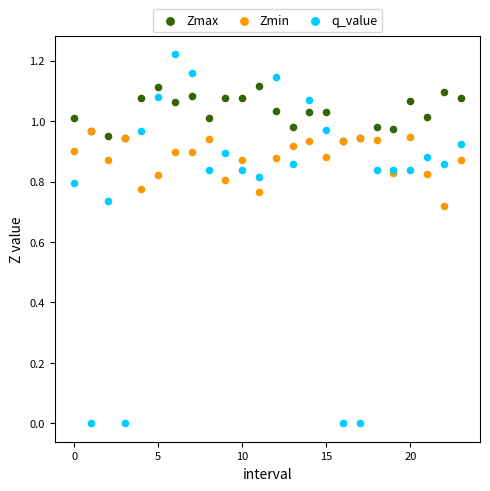

Which series contains the lowest Y value?

q_value